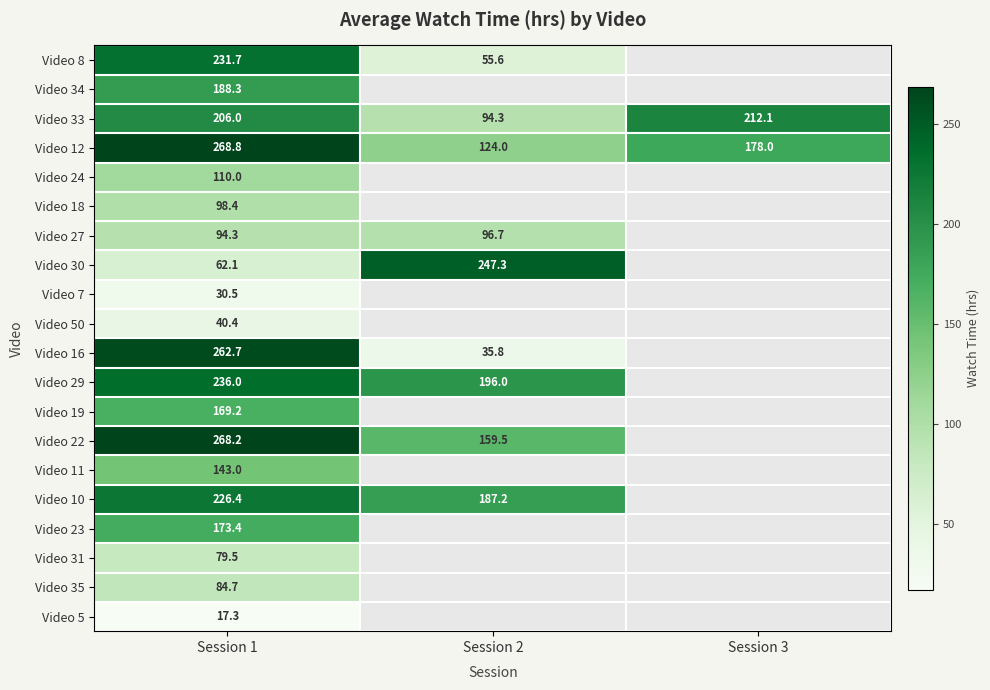

Is the value of Video 10 at Session 1 greater than the value of Video 50 at Session 1?

Yes